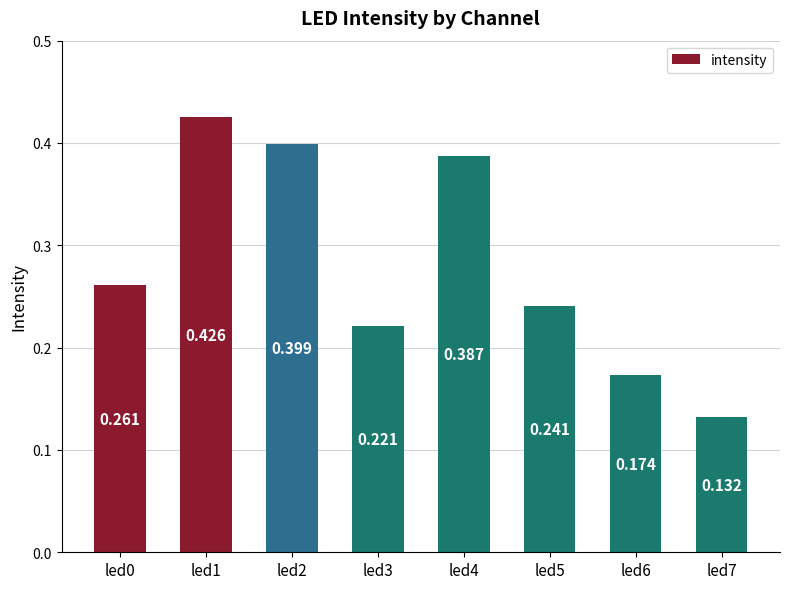

How many data points does each series have?

8